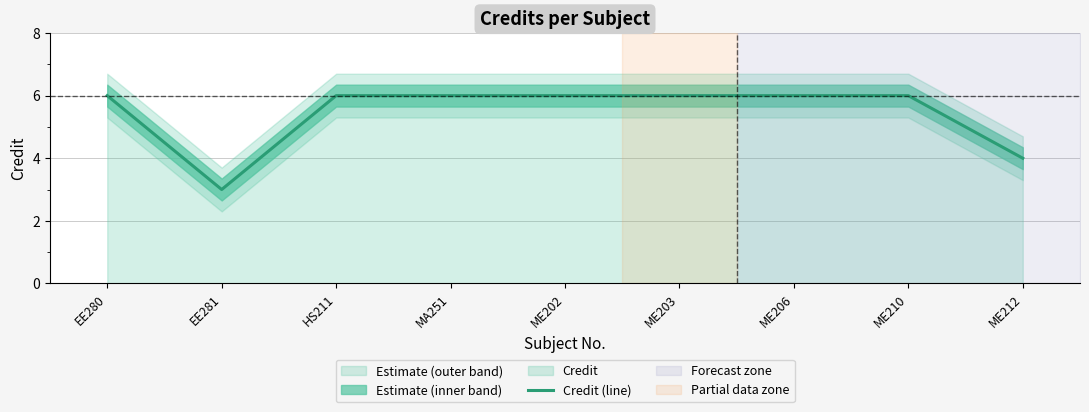

What is the label of the 2nd point from the right?

ME210